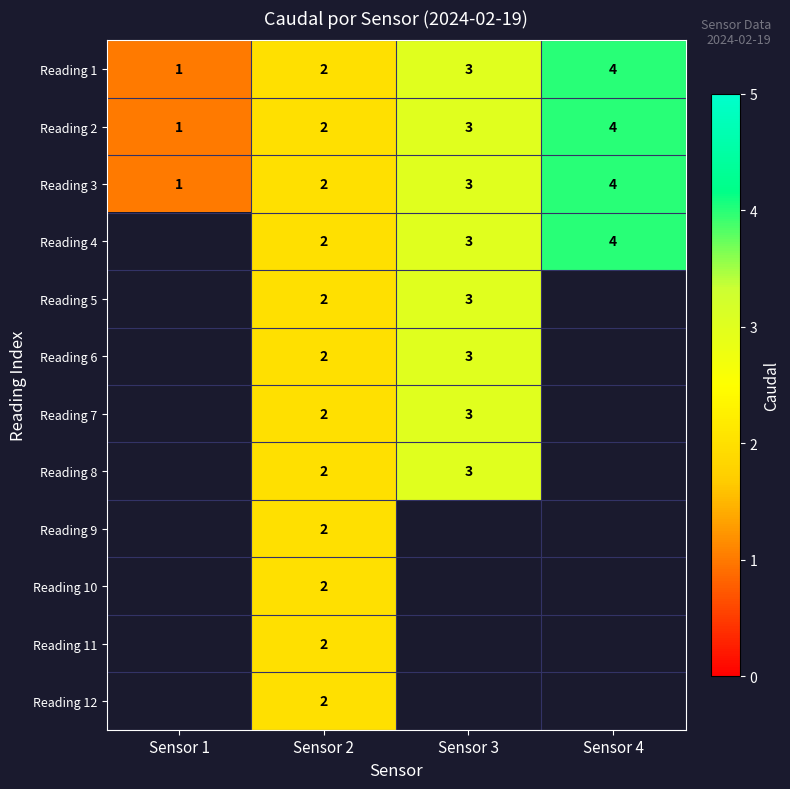

True or false: Reading 6 has a value of 1 at Sensor 2.

False